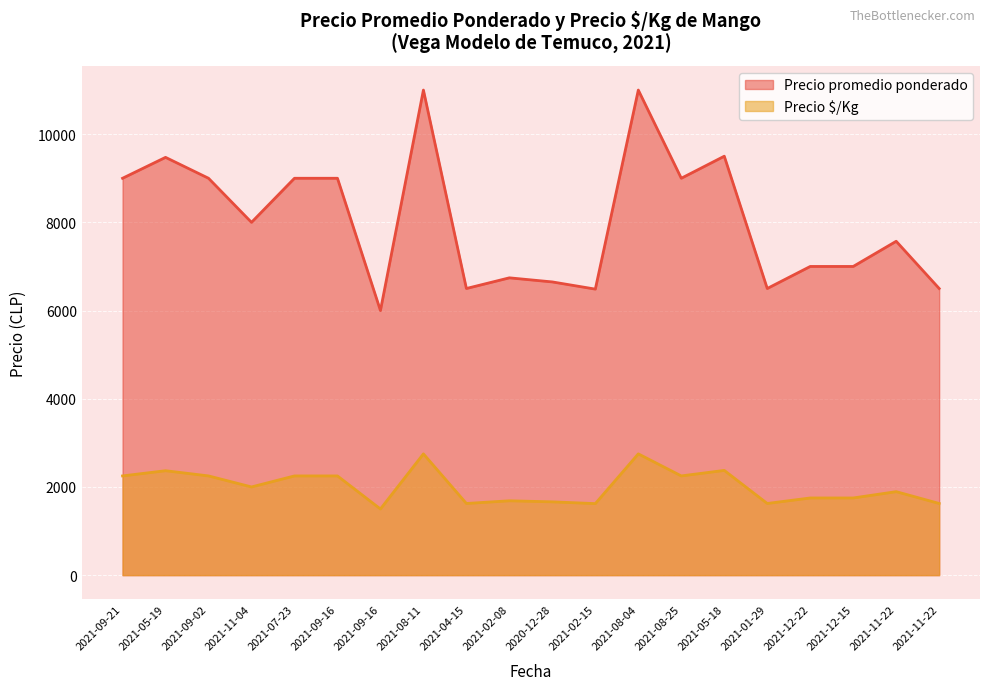

At which label does Precio $/Kg reach its peak?

2021-08-11